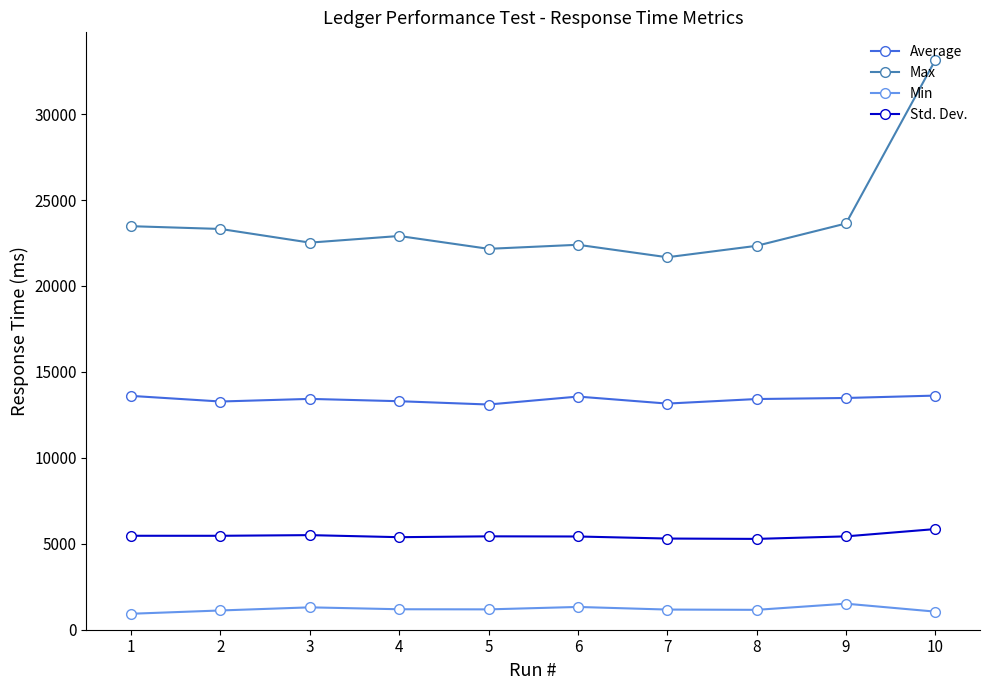

What is the average value of the Average series?

13396.0